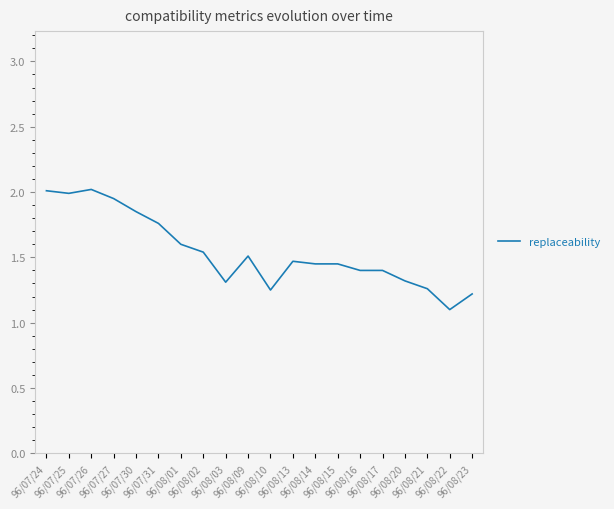

What is the sum of the values at 96/08/02 and 96/08/17?

2.9